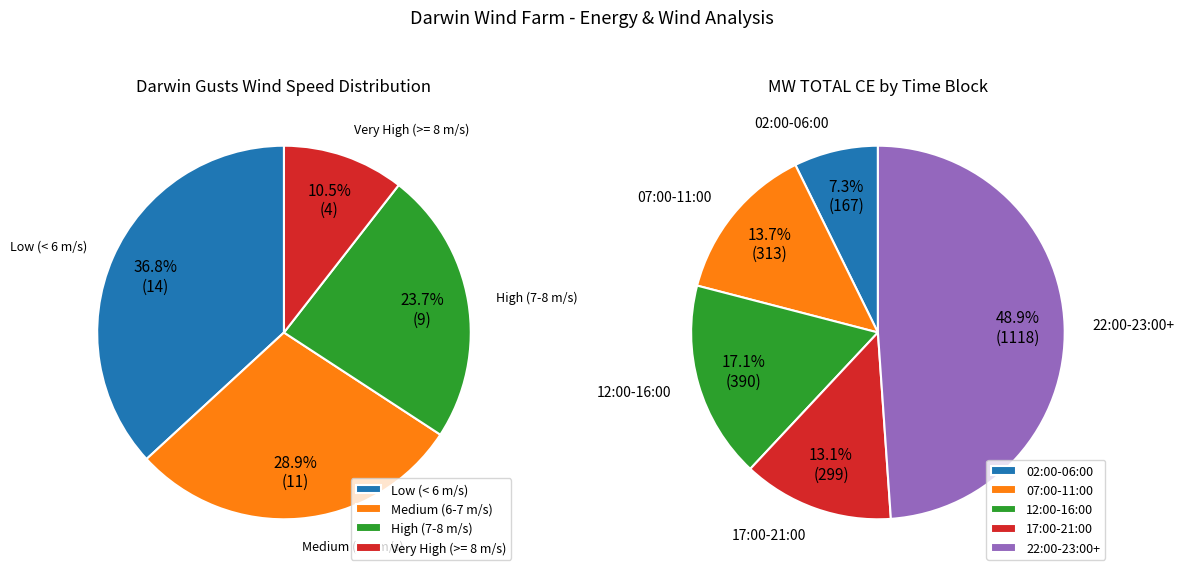

Between 35 and 25, which is larger?

35